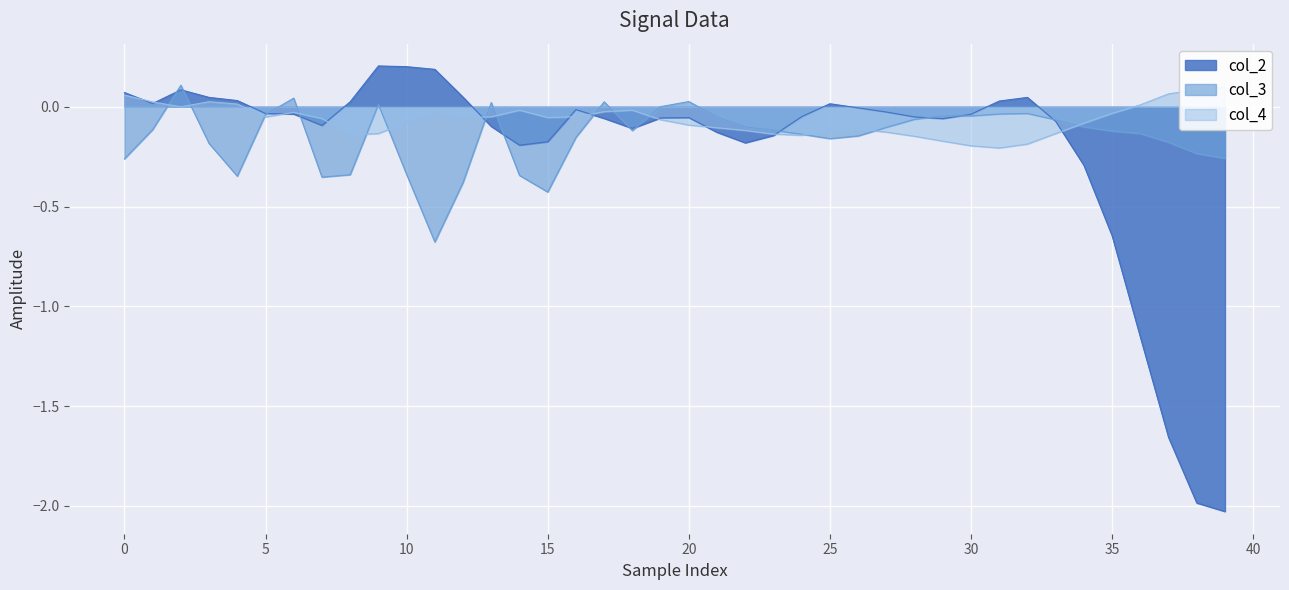

What is the difference between the maximum and minimum values in the col_4 series?

0.3